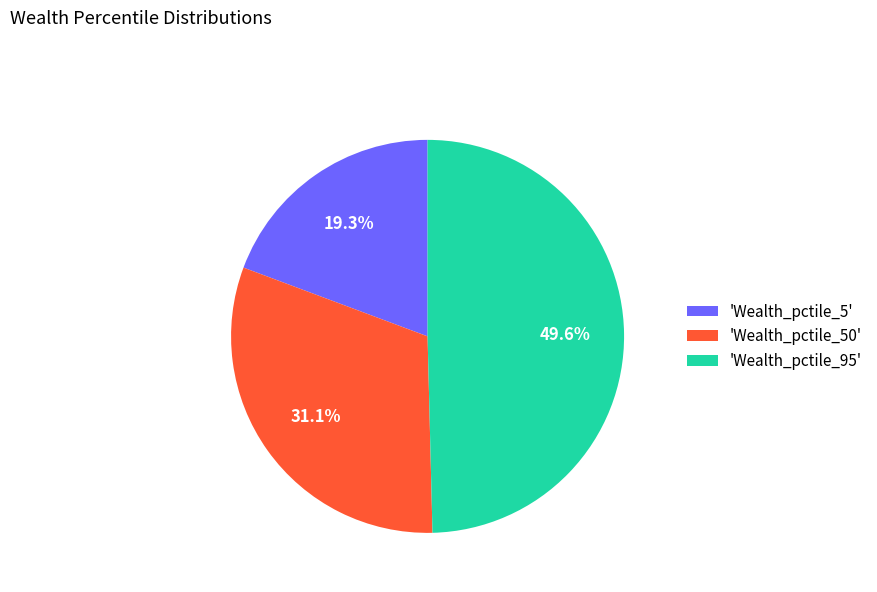

To the nearest percent, what is the difference between the largest and smallest slice percentages?

30%